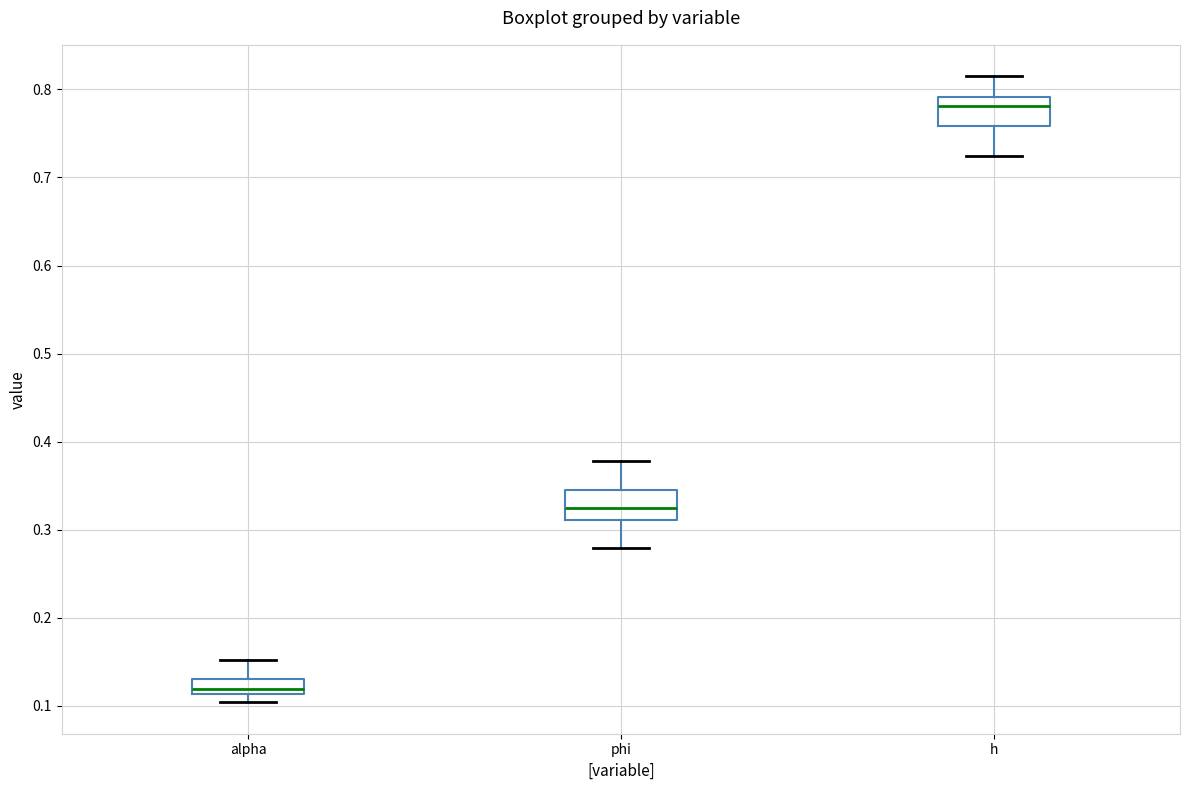

Which box has the lowest median line?

alpha